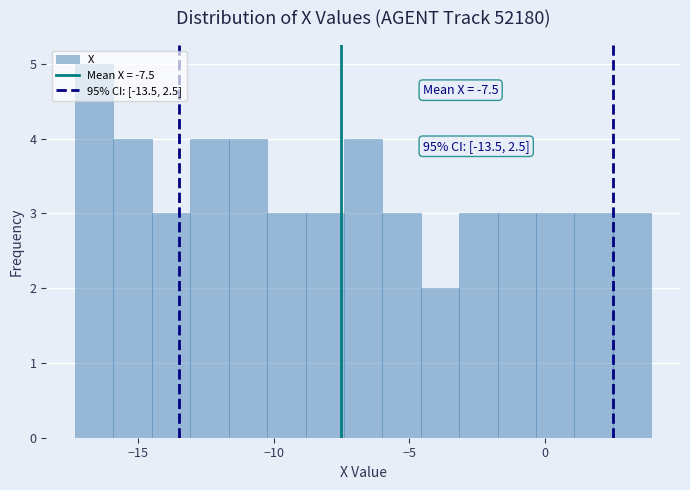

Around what value on the x-axis is the tallest bar? Give the approximate position of its centre, as read against the axis.

-16.5